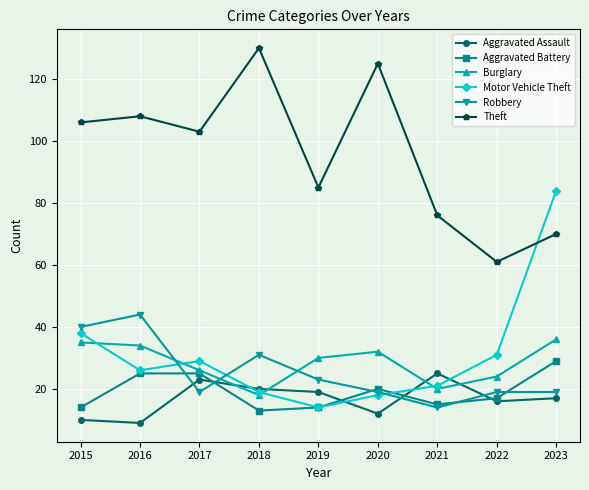

What is the maximum value for Theft?

130